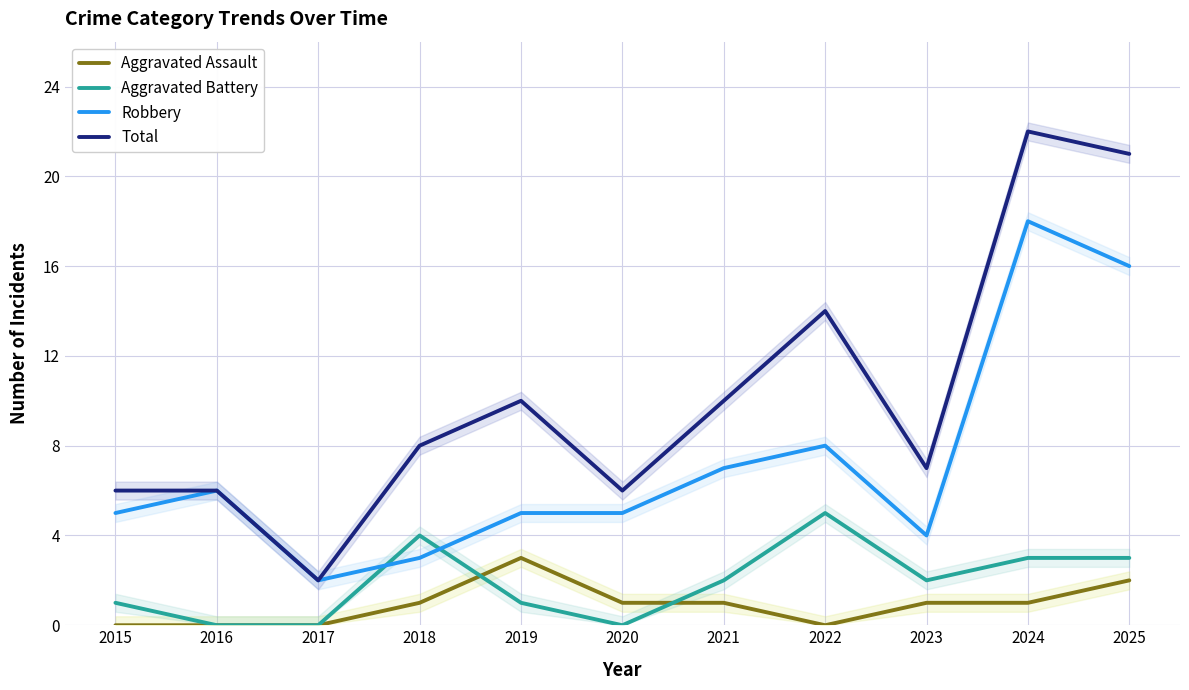

True or false: Aggravated Battery and Total cross at least once.

False